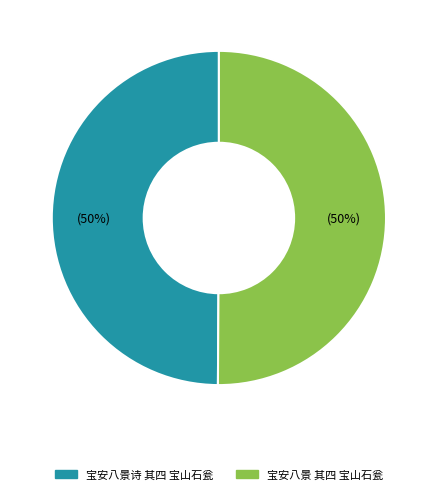

The 宝安八景 其四 宝山石瓮 slice represents 50% of the pie. True or false?

True